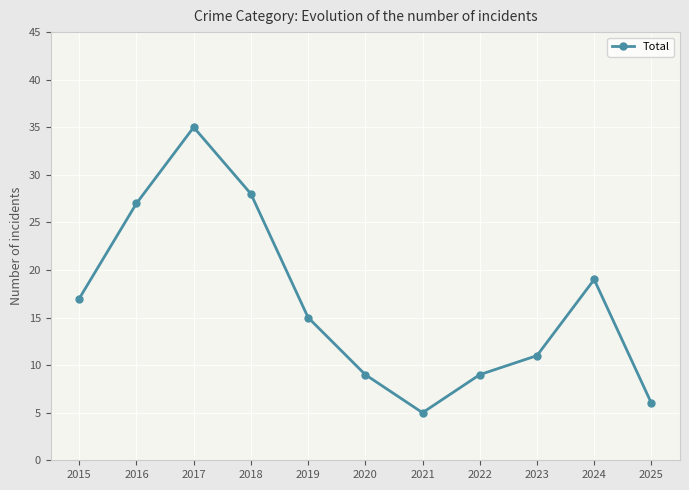

What is the minimum value shown in the chart?

5